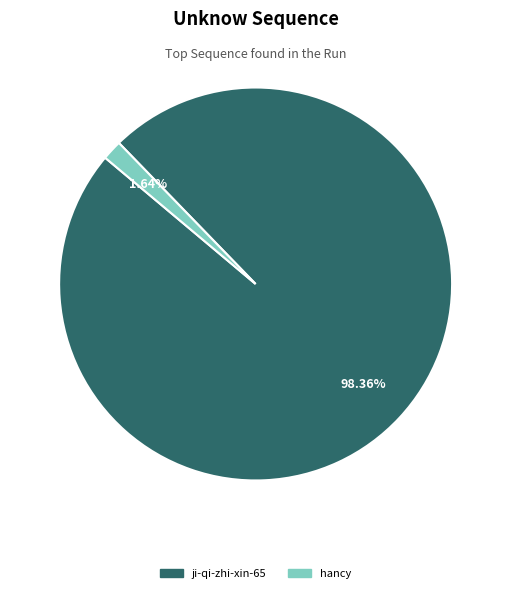

To the nearest percent, what is the difference between the largest and smallest slice percentages?

97%